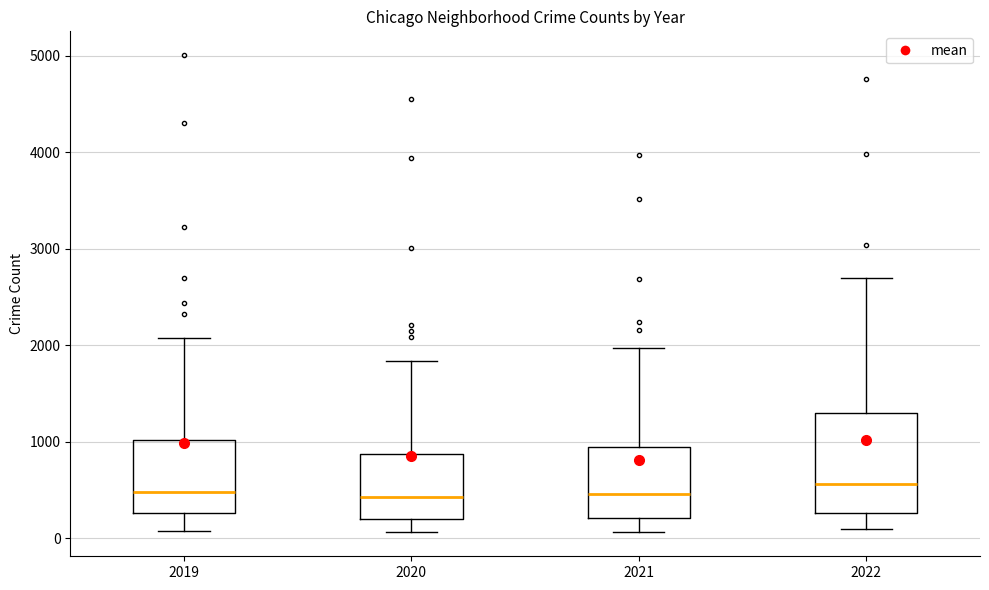

Reading left to right, transcribe this box plot: for each box, give where its median line is, the range the box spans, and where its two whiskers end, as read against the y-axis. The values are not printed on the chart, so give them approximately, as read against the axis.

2019: median 500, box 300 to 1000, whiskers 100 to 2100
2020: median 400, box 200 to 900, whiskers 100 to 1800
2021: median 500, box 200 to 900, whiskers 100 to 2000
2022: median 600, box 300 to 1300, whiskers 100 to 2700